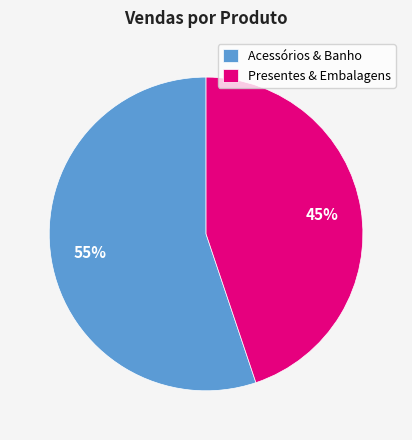

Does any single category account for the majority?

Yes